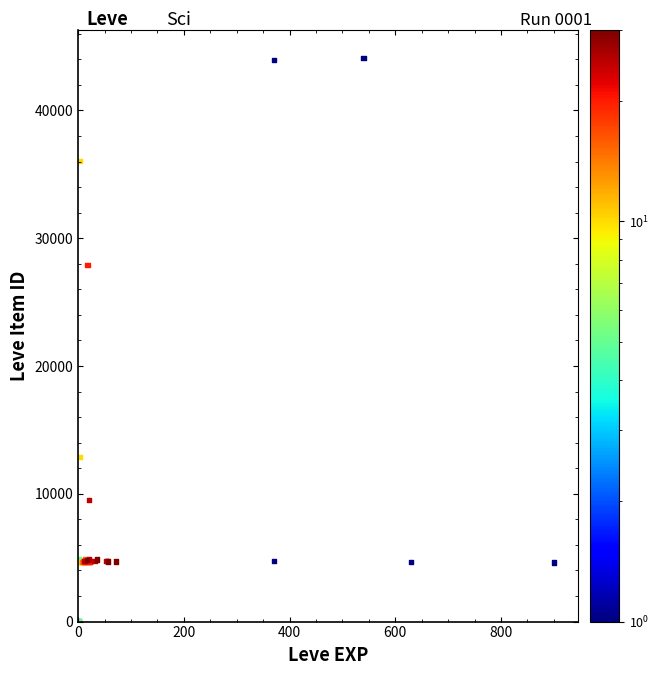

What Y value in the scatter plot is closest to 22048?

27884